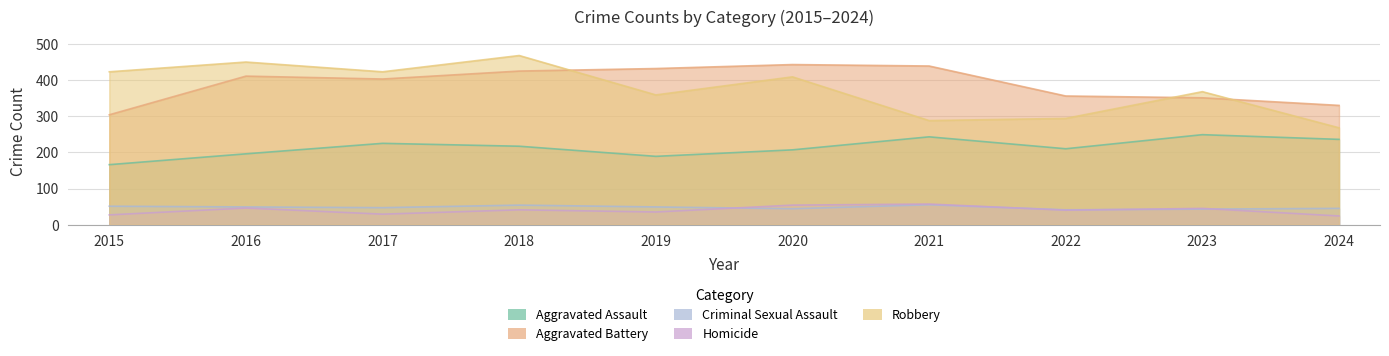

What is the value of the Homicide point at the 6th from the left?

54